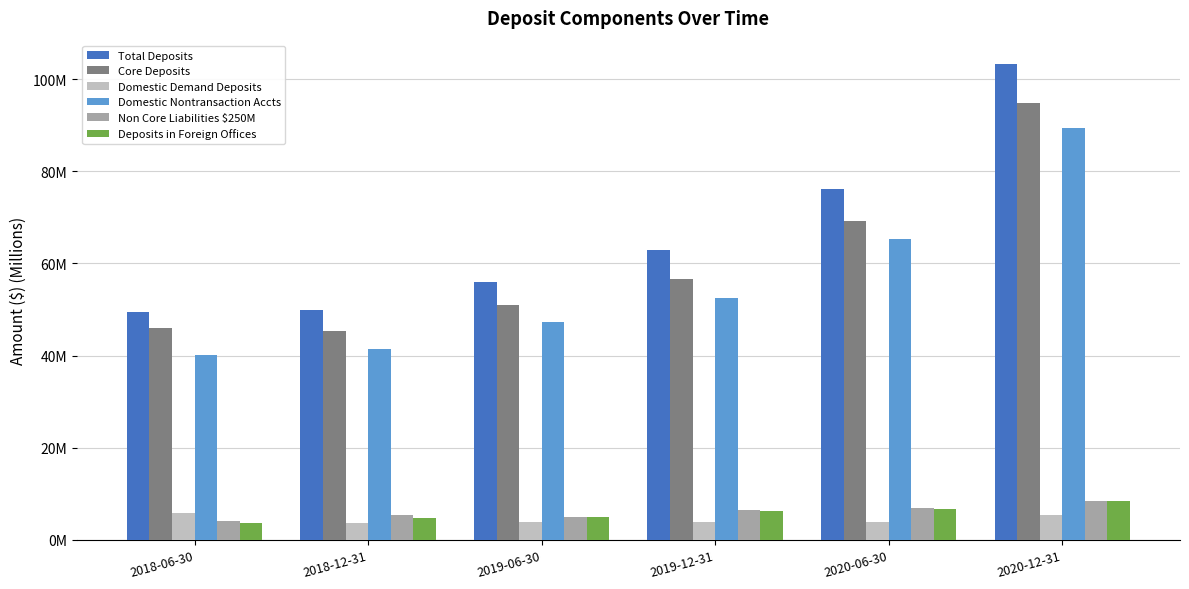

Reading left to right, transcribe all the data shown in this chart.

Total Deposits: 2018-06-30=49.6	2018-12-31=50.0	2019-06-30=55.9	2019-12-31=62.9	2020-06-30=76.1	2020-12-31=103.2
Core Deposits: 2018-06-30=45.9	2018-12-31=45.2	2019-06-30=51.1	2019-12-31=56.6	2020-06-30=69.2	2020-12-31=94.7
Domestic Demand Deposits: 2018-06-30=5.8	2018-12-31=3.7	2019-06-30=3.8	2019-12-31=4.0	2020-06-30=4.0	2020-12-31=5.3
Domestic Nontransaction Accts: 2018-06-30=40.1	2018-12-31=41.5	2019-06-30=47.2	2019-12-31=52.6	2020-06-30=65.3	2020-12-31=89.4
Non Core Liabilities $250M: 2018-06-30=4.1	2018-12-31=5.4	2019-06-30=5.0	2019-12-31=6.5	2020-06-30=7.0	2020-12-31=8.5
Deposits in Foreign Offices: 2018-06-30=3.6	2018-12-31=4.7	2019-06-30=4.9	2019-12-31=6.3	2020-06-30=6.8	2020-12-31=8.4